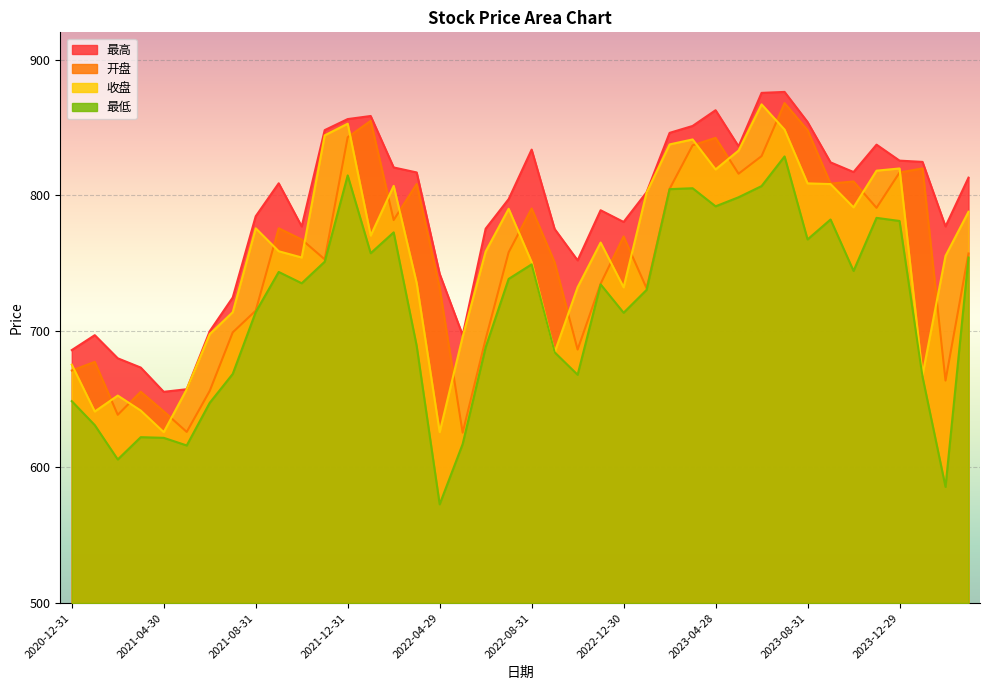

What is the difference between the highest and lowest values at 2021-08-31?

70.5